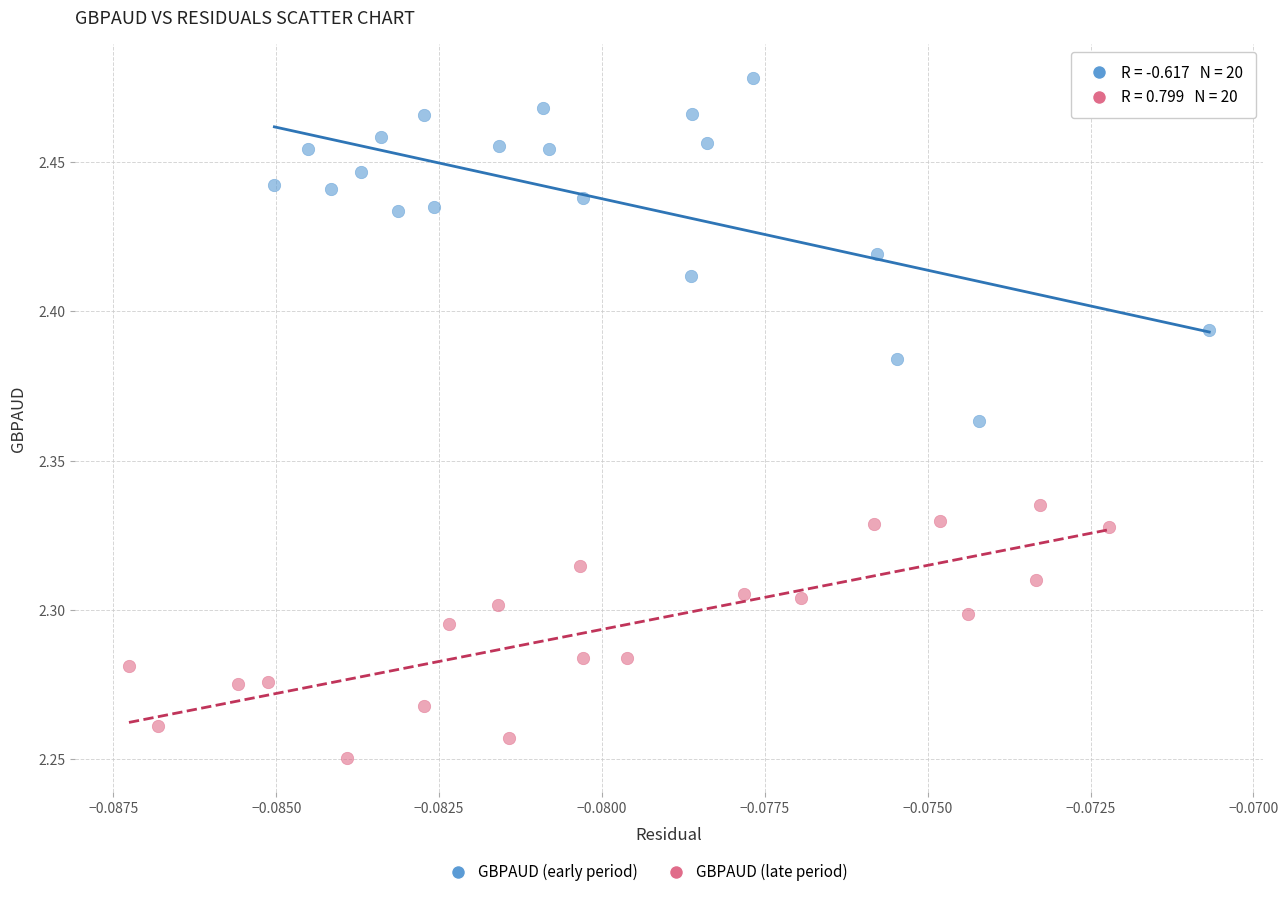

Which series reaches the minimum Y coordinate?

GBPAUD (late period)